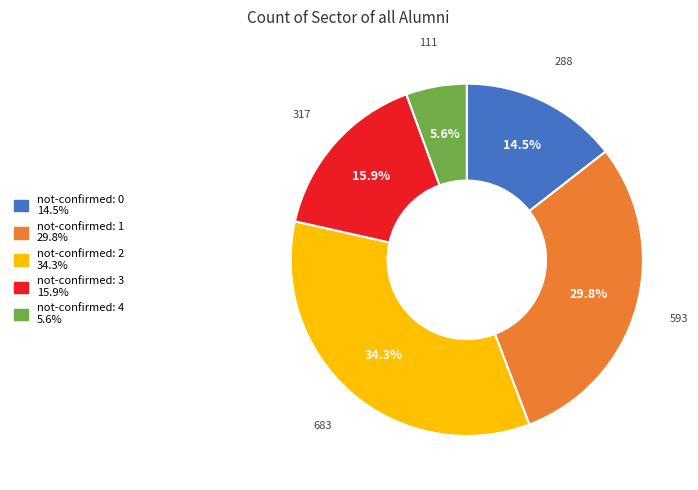

Is there a majority slice in this chart?

No